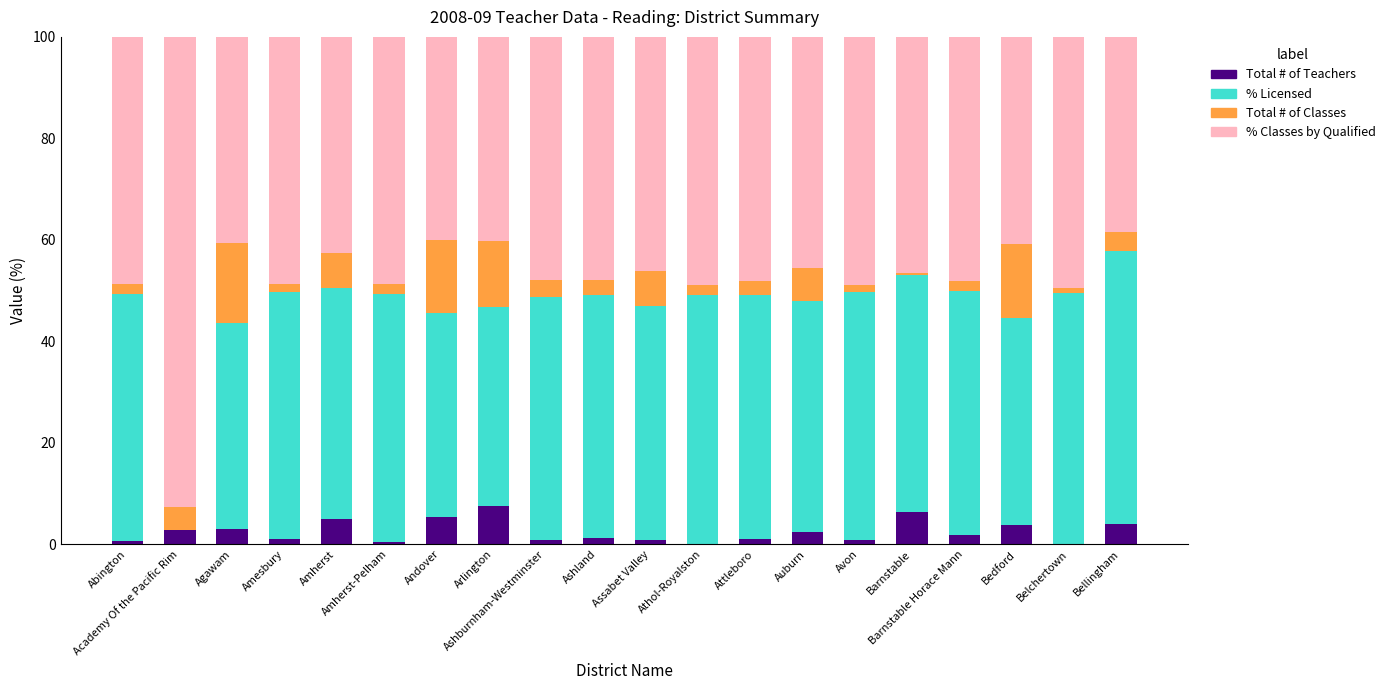

Count the number of categories in the chart.

20